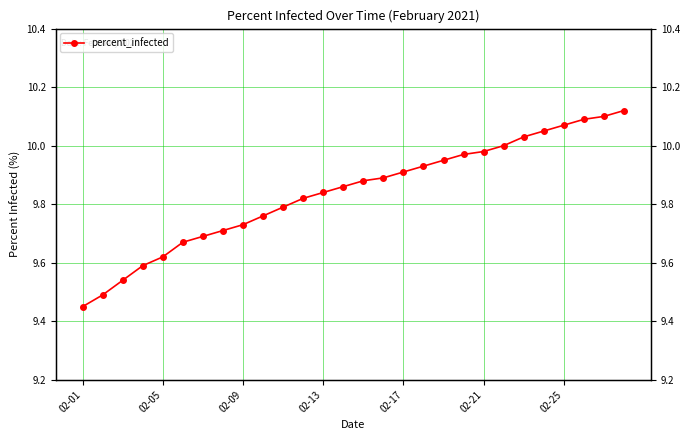

What is the change in value from 02-17 to 02-21?

+0.1